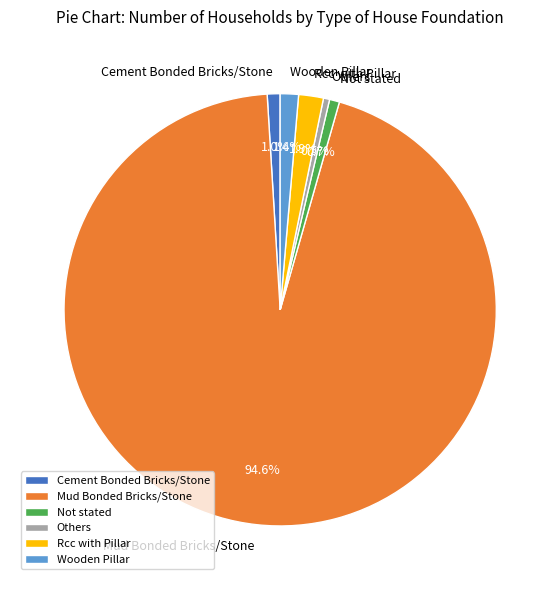

To the nearest percent, what portion does Mud Bonded Bricks/Stone represent?

95%